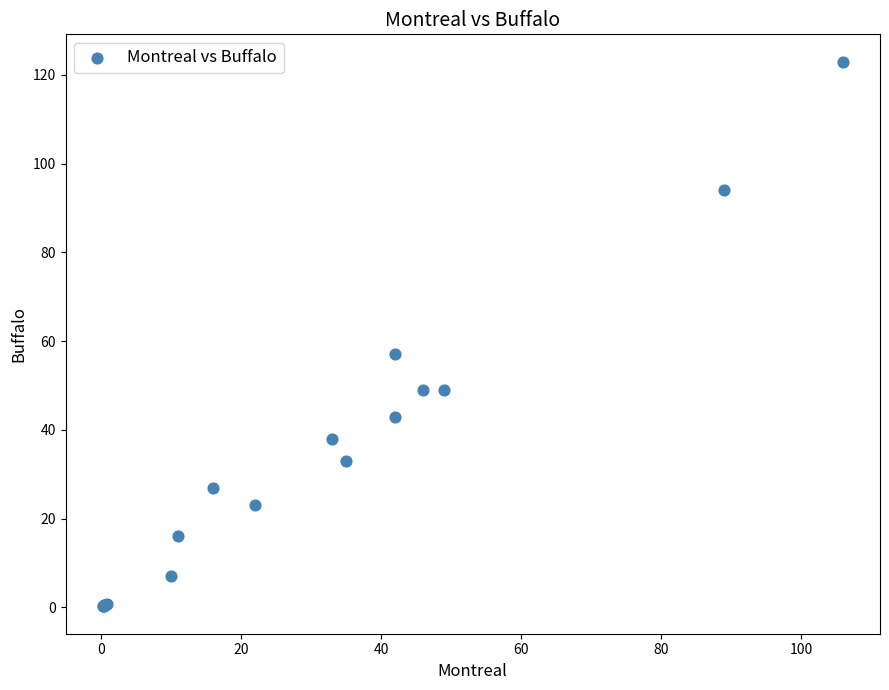

What Y value in the scatter plot is closest to 61?

57.0